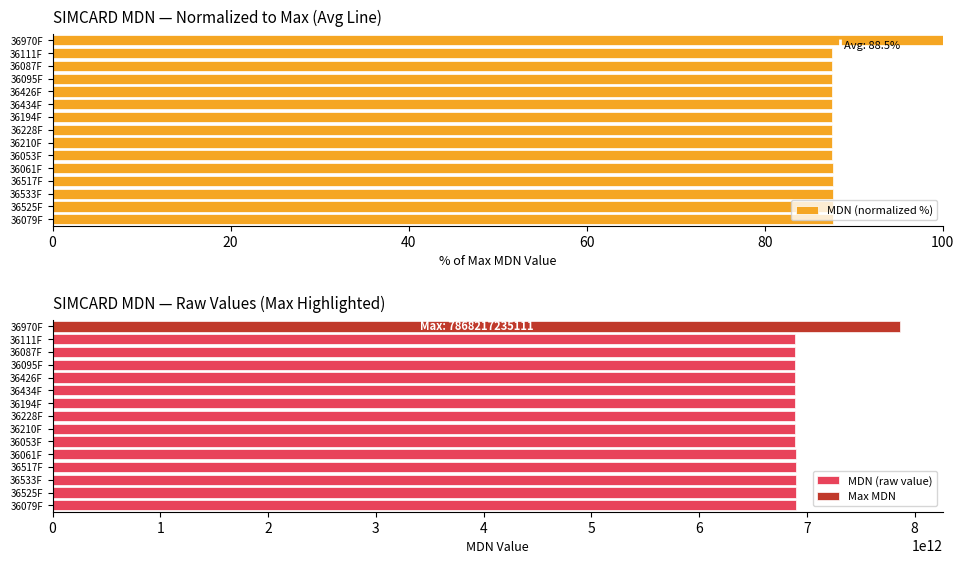

Which series has the largest total across all categories?

MDN (raw value)